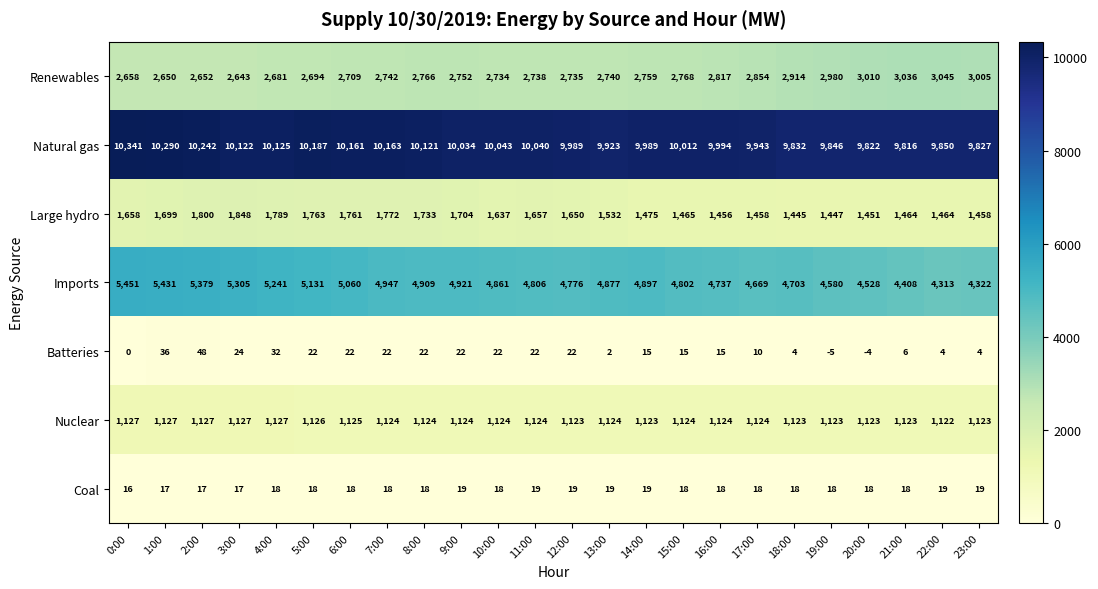

The value of Renewables at 21:00 is 5055. True or false?

False